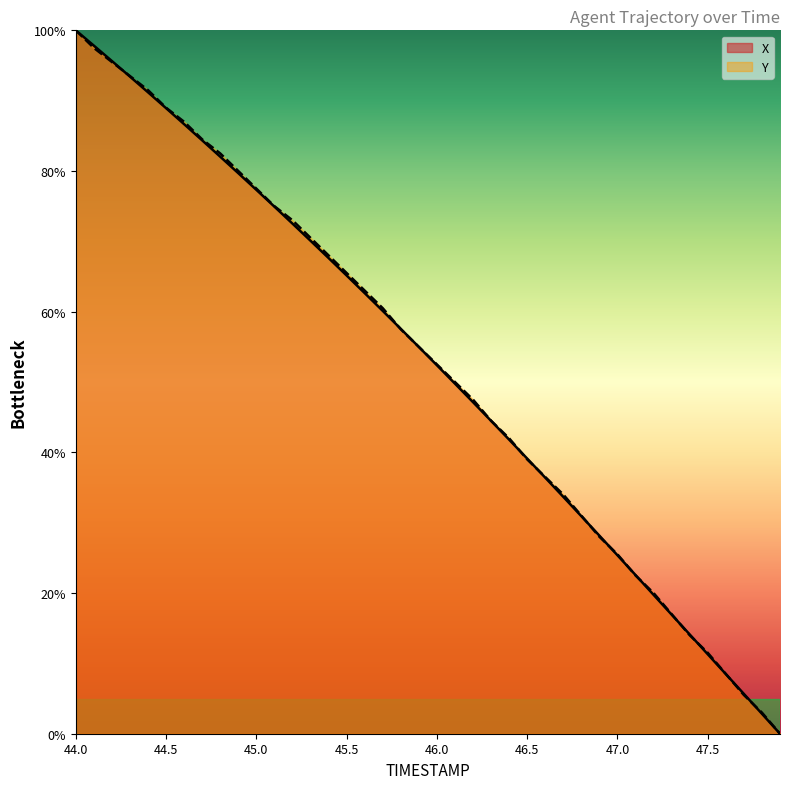

What is the difference between the second highest and second lowest values in the X series?

95.0